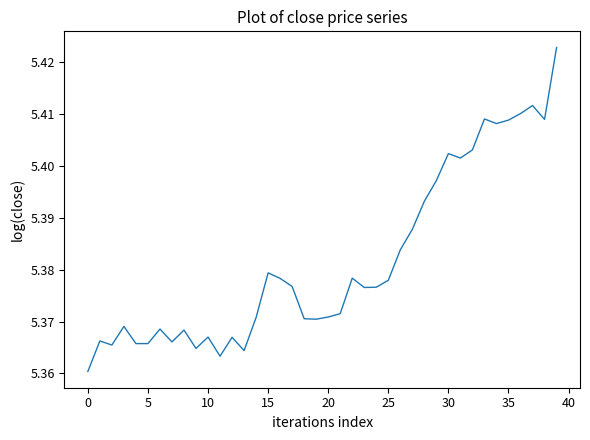

Does the chart display data point markers on the line(s)?

No